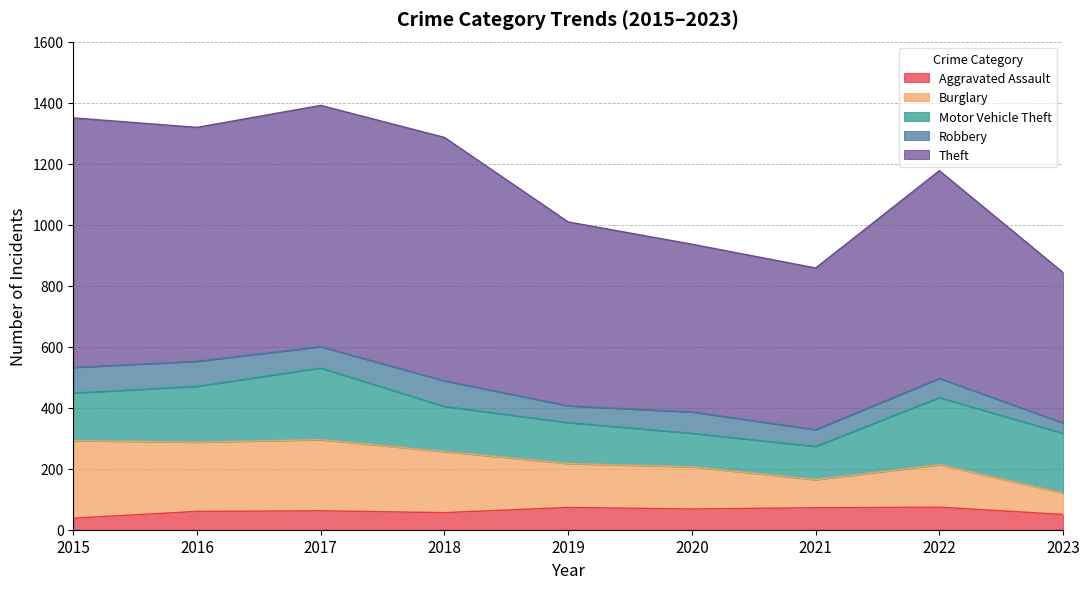

True or false: Aggravated Assault and Theft cross at least once.

False